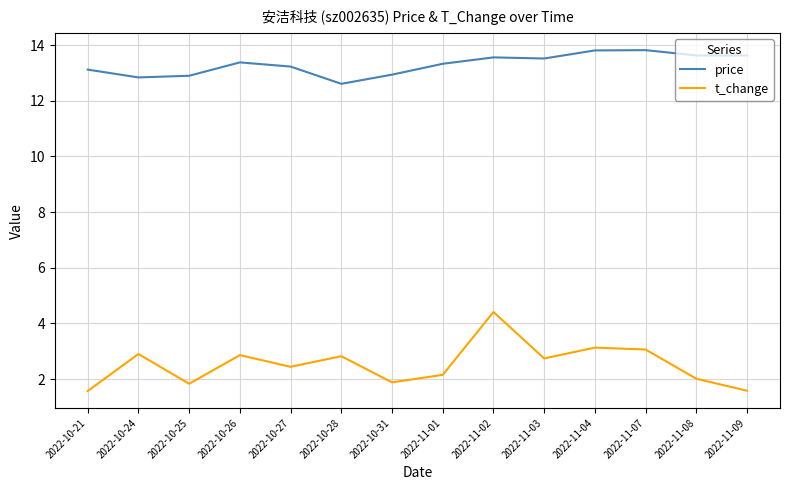

Which series changed the most between 2022-10-26 and 2022-11-04?

price